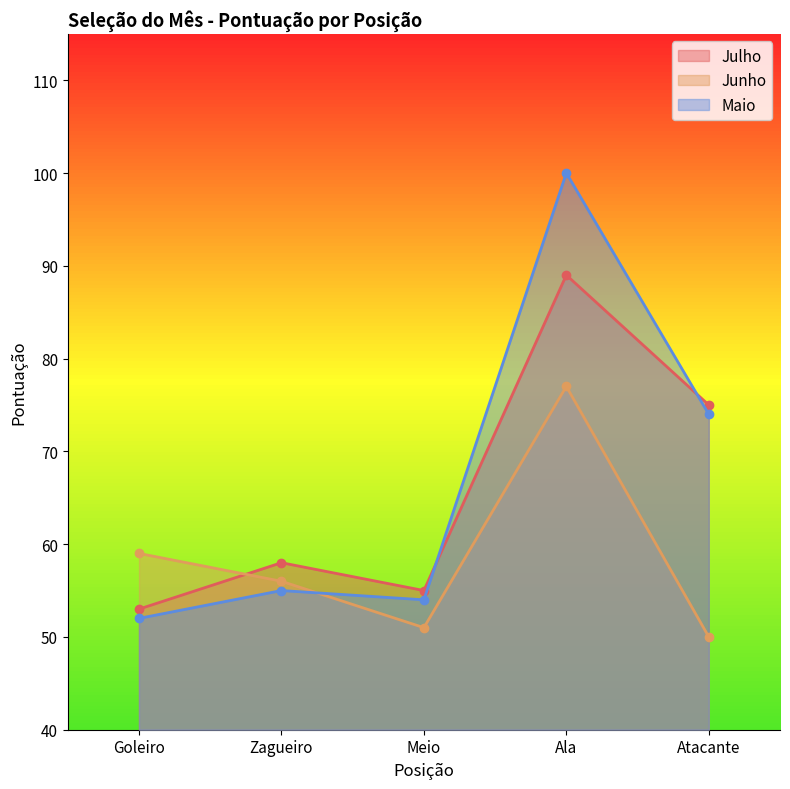

Rank the series by their maximum value, from lowest to highest.

Junho, Julho, Maio